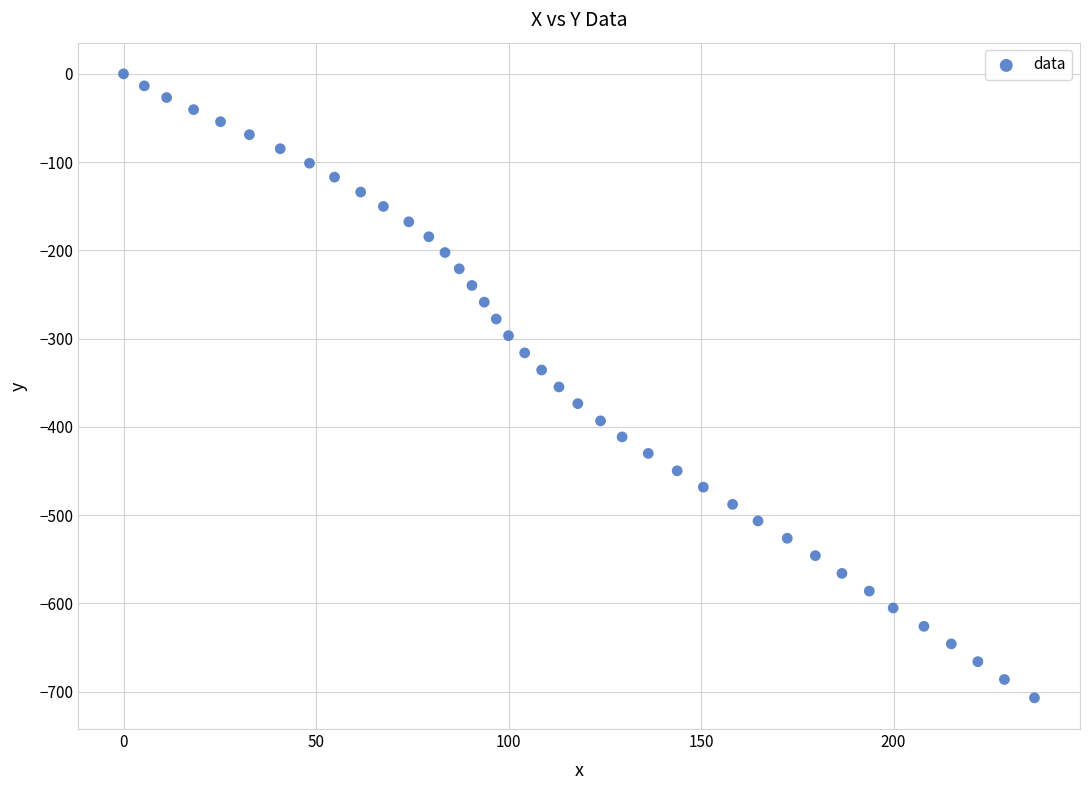

What is the range of X values (max minus min)?

236.6